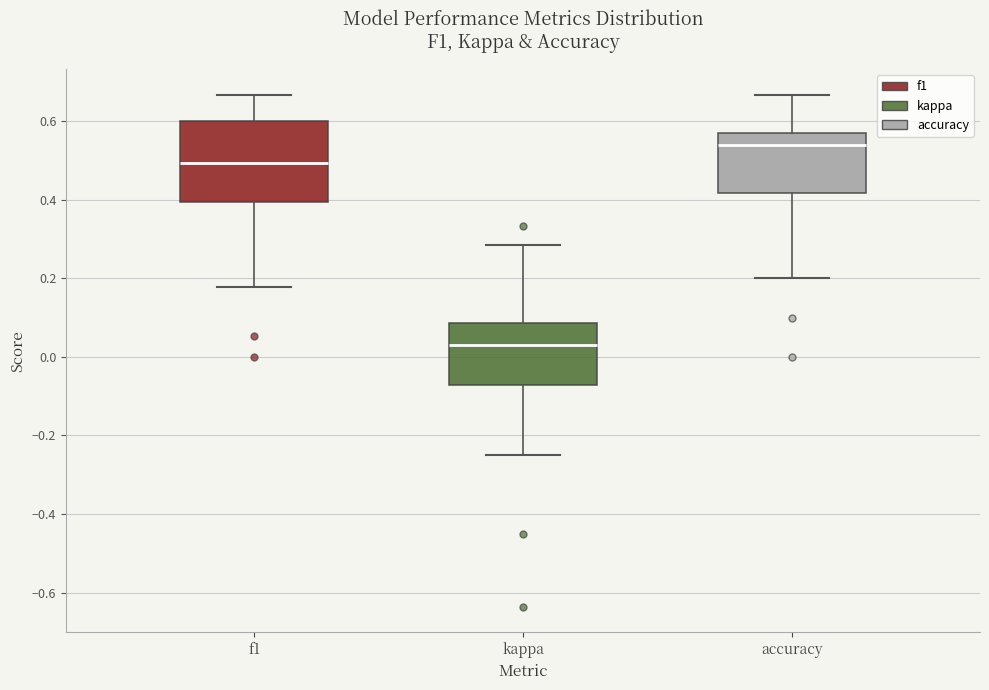

Comparing the boxes themselves (not the whiskers), which one is the tallest?

f1